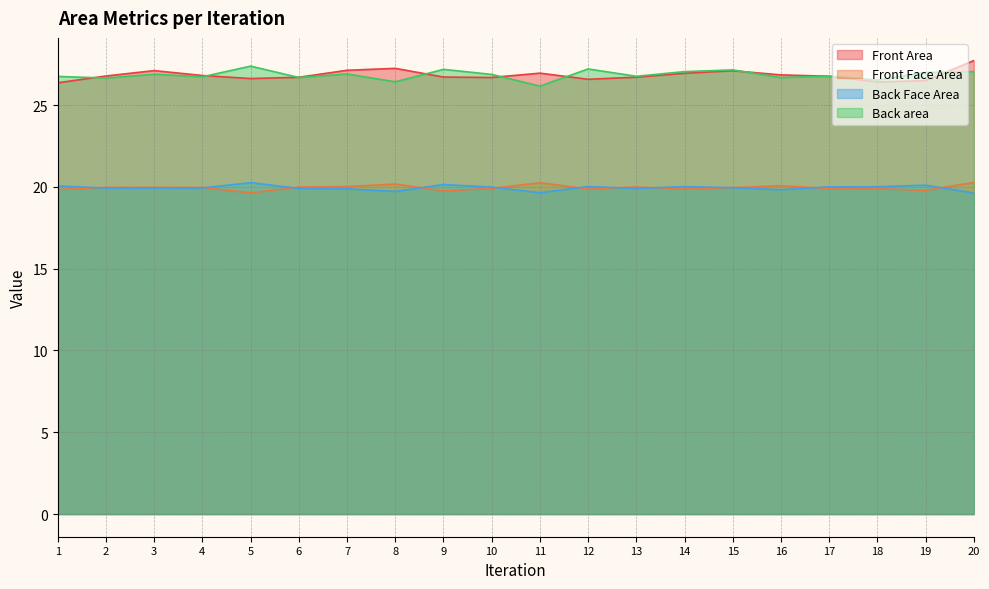

Read the Back area value at 5.

27.4